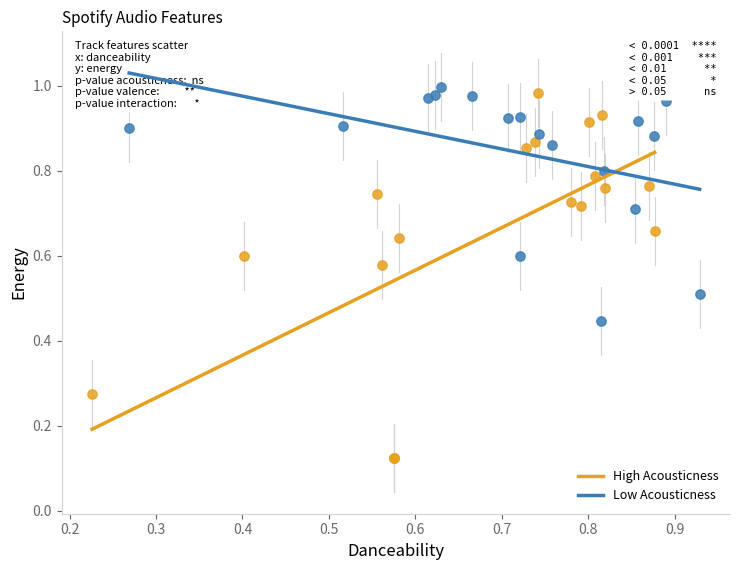

Which series reaches the minimum Y coordinate?

High Acousticness